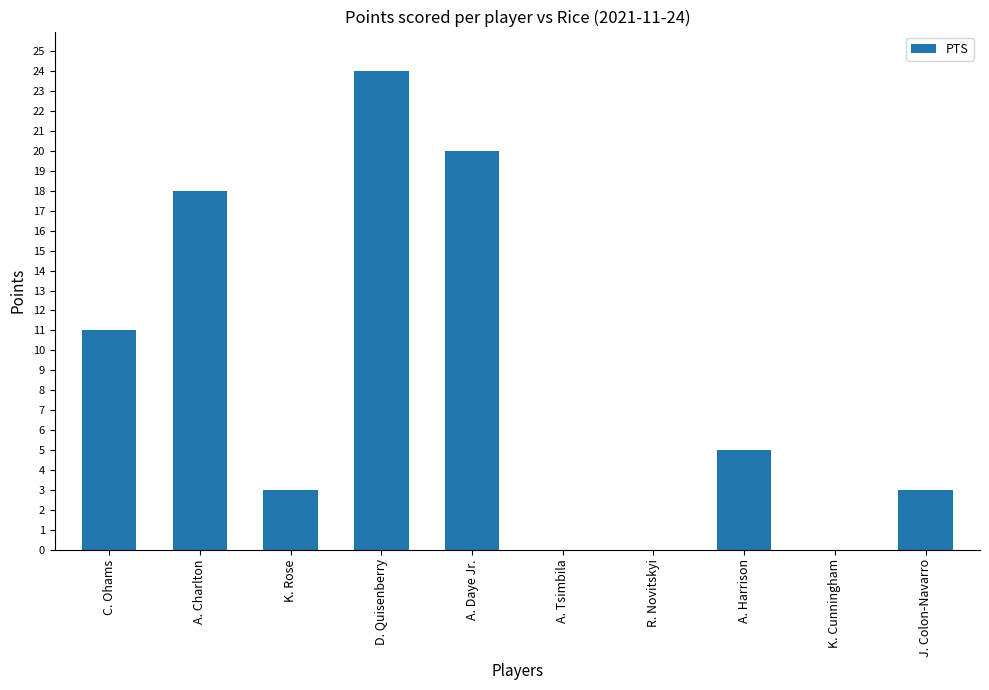

Reading left to right, what are all the values shown in this chart?

11	18	3	24	20	0	0	5	0	3